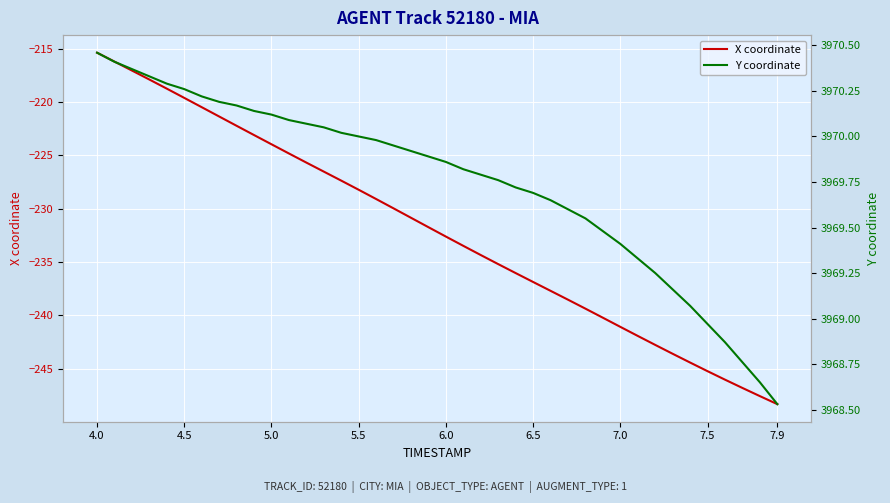

Rank the series by their average value, from lowest to highest.

X coordinate, Y coordinate